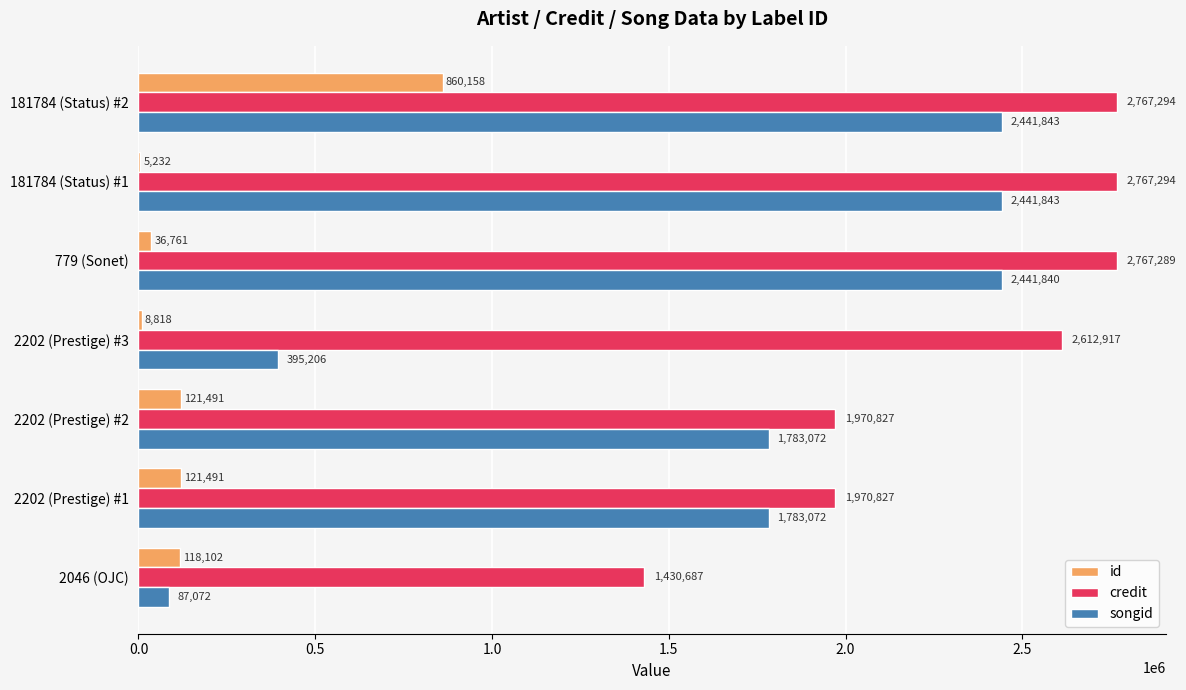

What is the average value of the id series?

181722